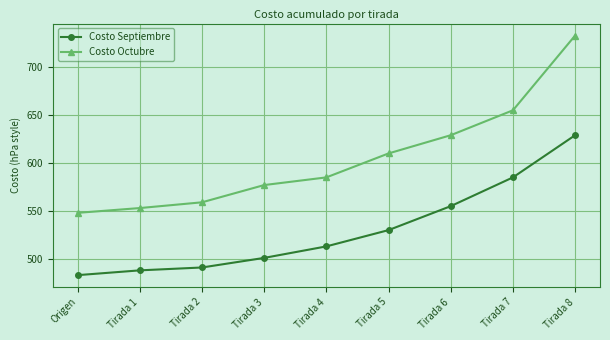

Which series changed the most between Tirada 2 and Tirada 4?

Costo Octubre